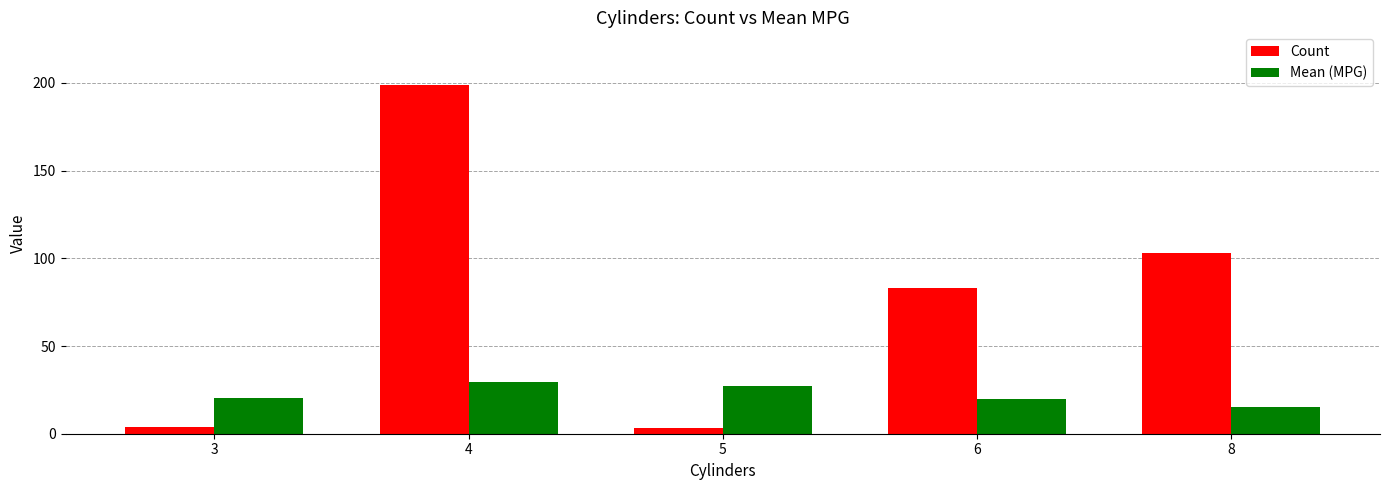

What is the average value of the Mean (MPG) series?

22.4